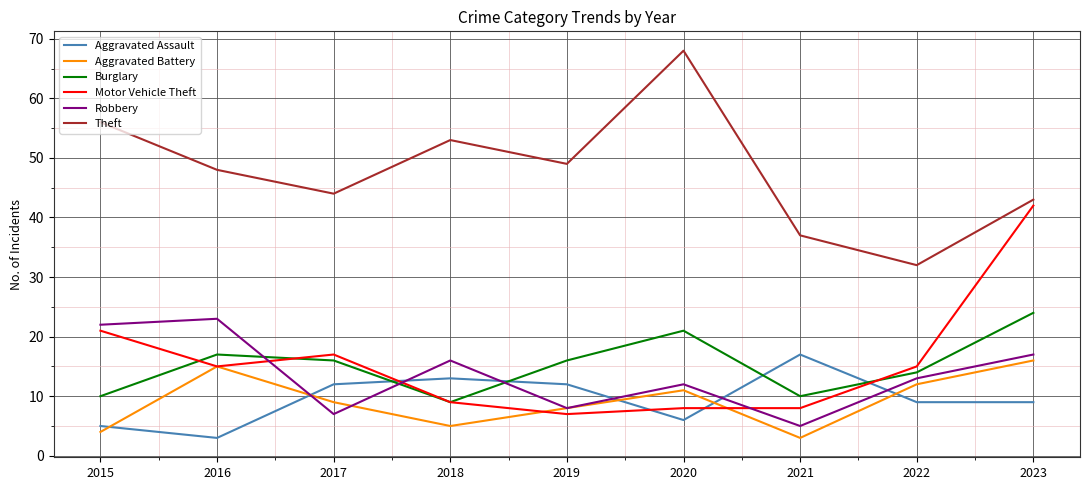

What is the difference between the Motor Vehicle Theft values at 2016 and 2015?

6